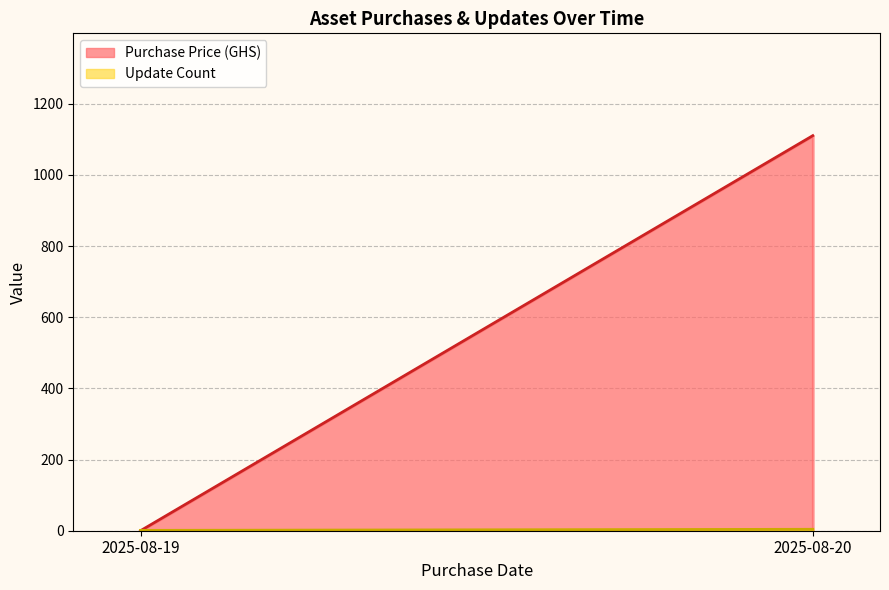

Is it true that Purchase Price (GHS) equals 1110.1 at 2025-08-20?

True